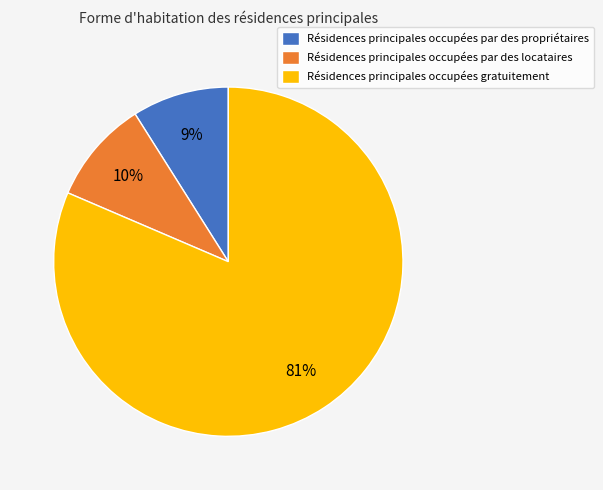

How many segments does this pie chart have?

3